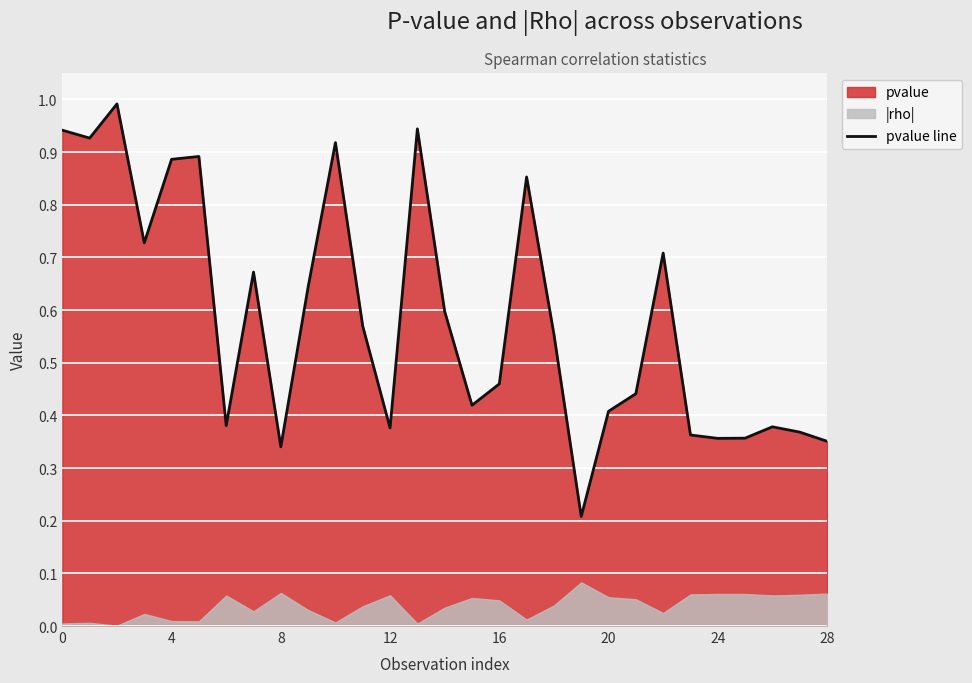

Reading left to right, what are all the values shown in this chart?

0.9	0.9	1.0	0.7	0.9	0.9	0.4	0.7	0.3	0.6	0.9	0.6	0.4	0.9	0.6	0.4	0.5	0.9	0.6	0.2	0.4	0.4	0.7	0.4	0.4	0.4	0.4	0.4	0.4